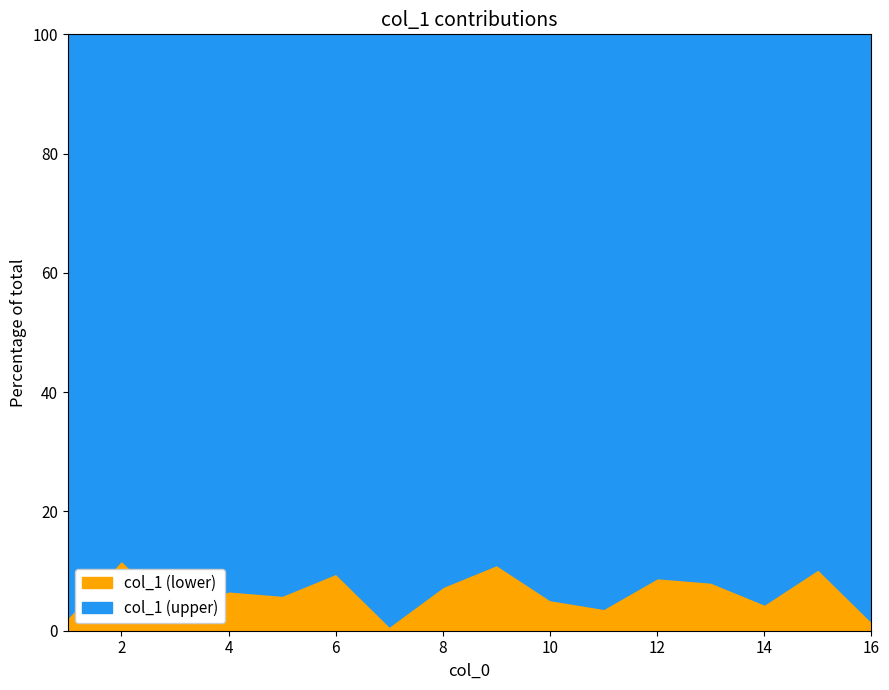

What is the change in value from 7 to 1?

+2